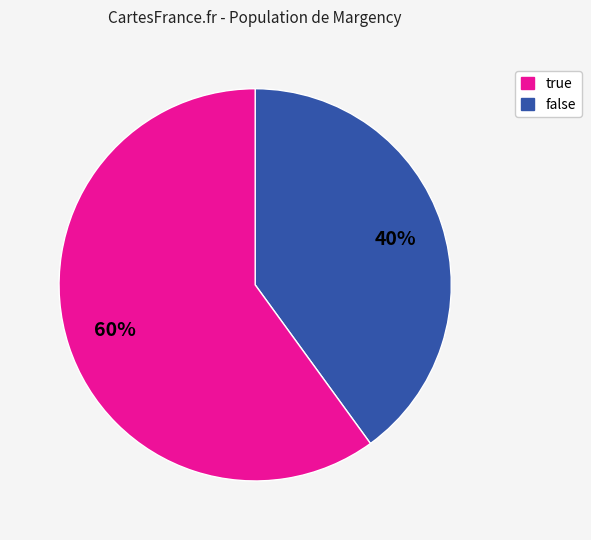

Count the number of slices in the pie.

2